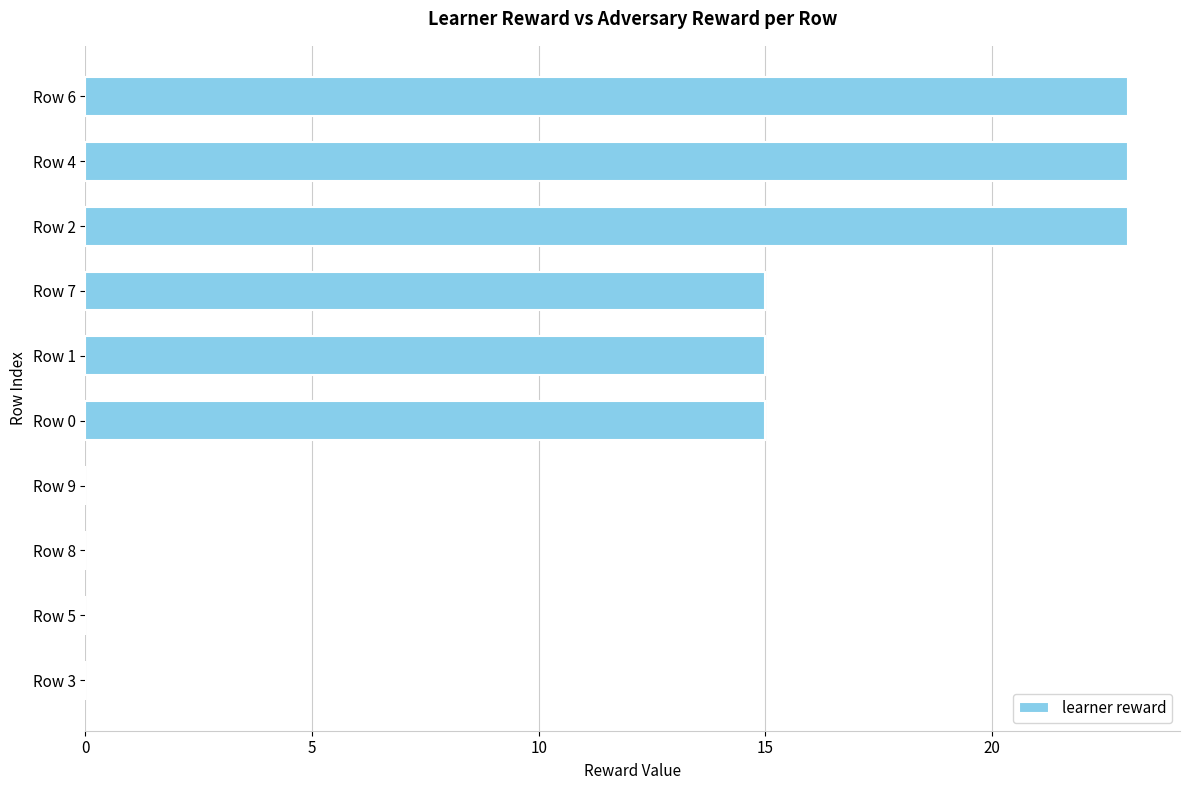

Count the number of data series in this chart.

1